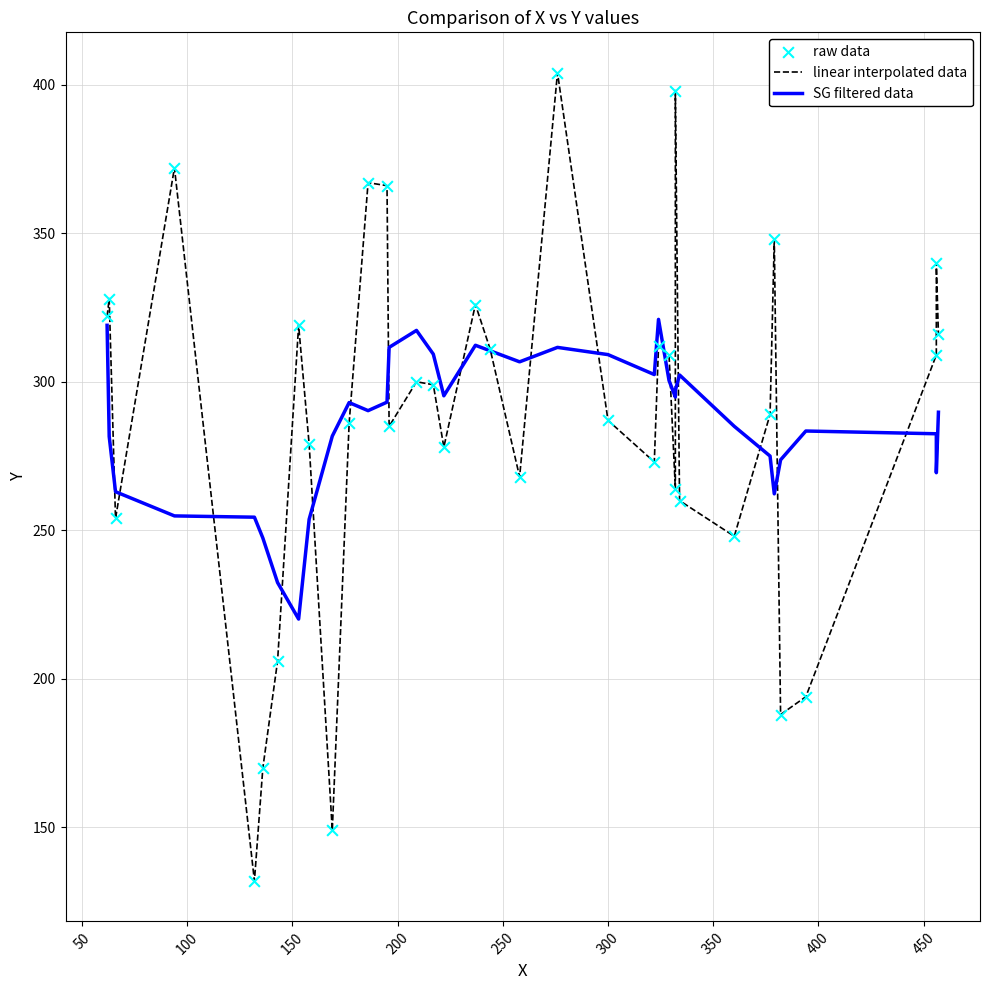

Which series reaches the maximum Y coordinate?

linear interpolated data